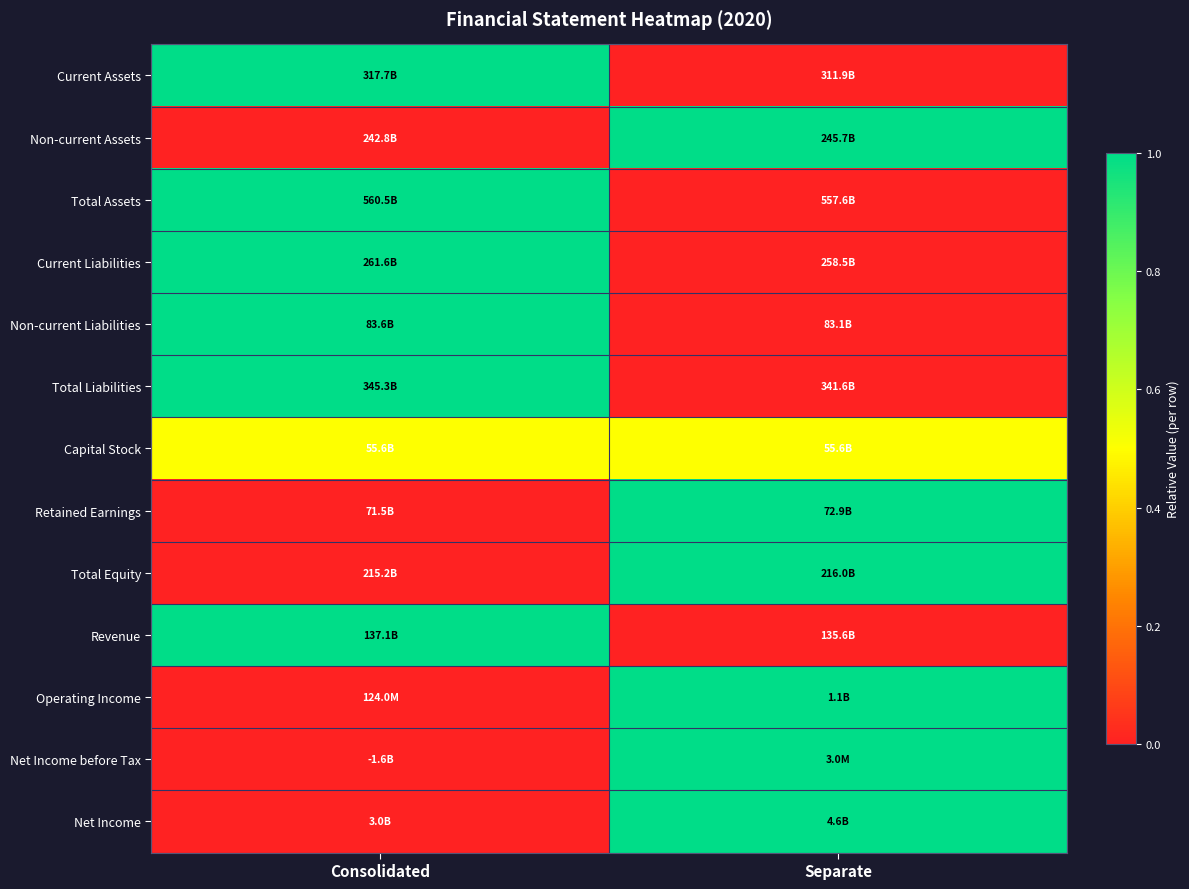

Which category has the highest value across all series?

Consolidated